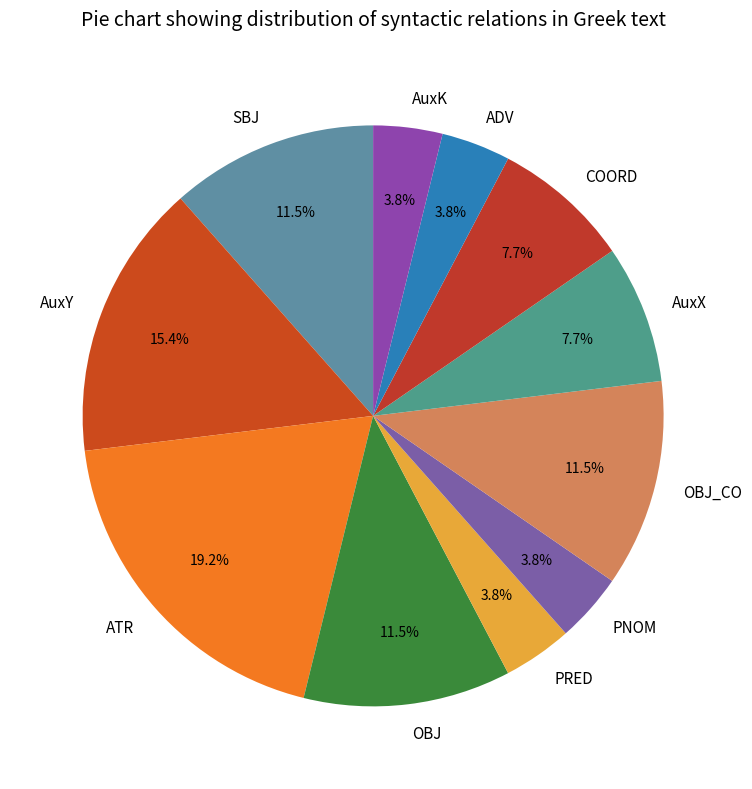

Is ATR the majority of the pie?

No